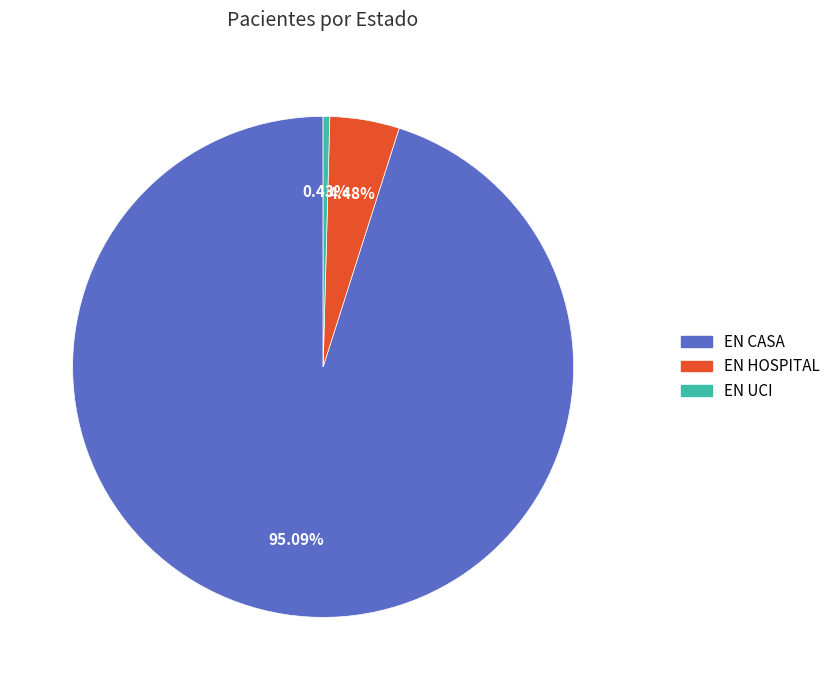

To the nearest percent, what is the difference between the EN HOSPITAL and EN UCI slice percentages?

4%